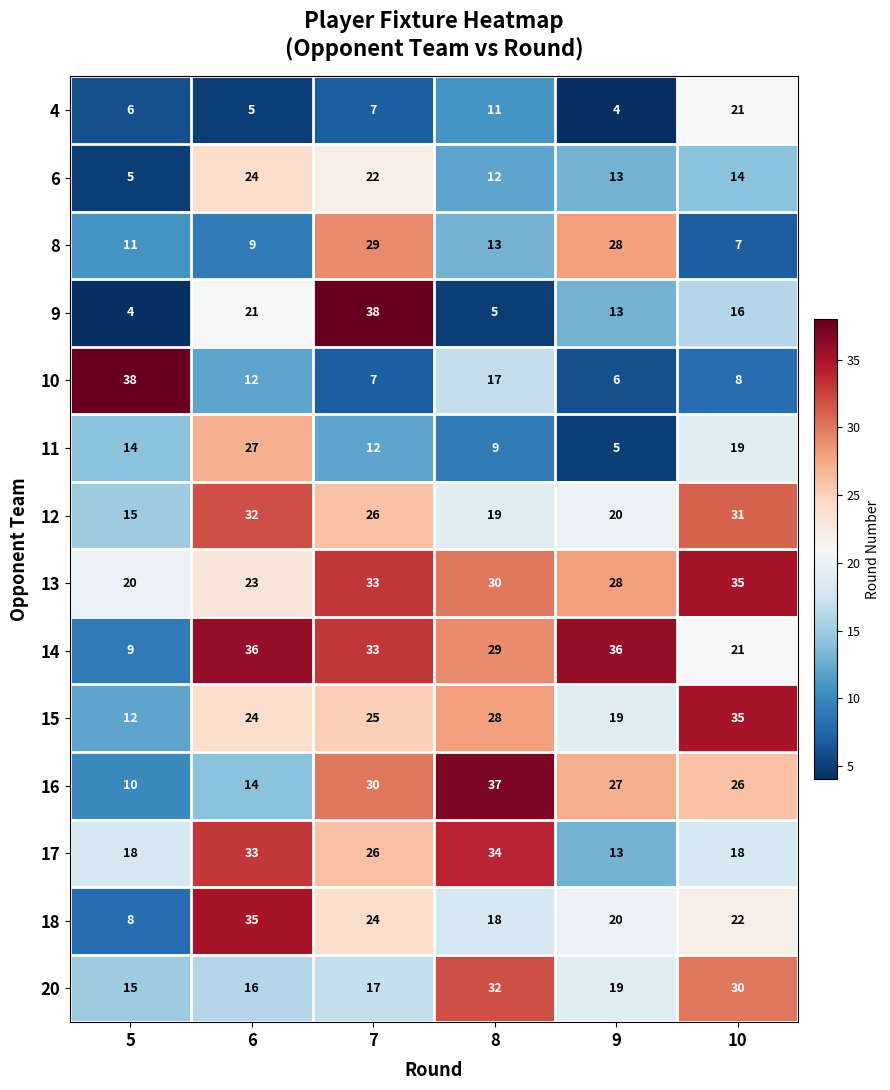

True or false: 16 has a value of 10 at 5.

True